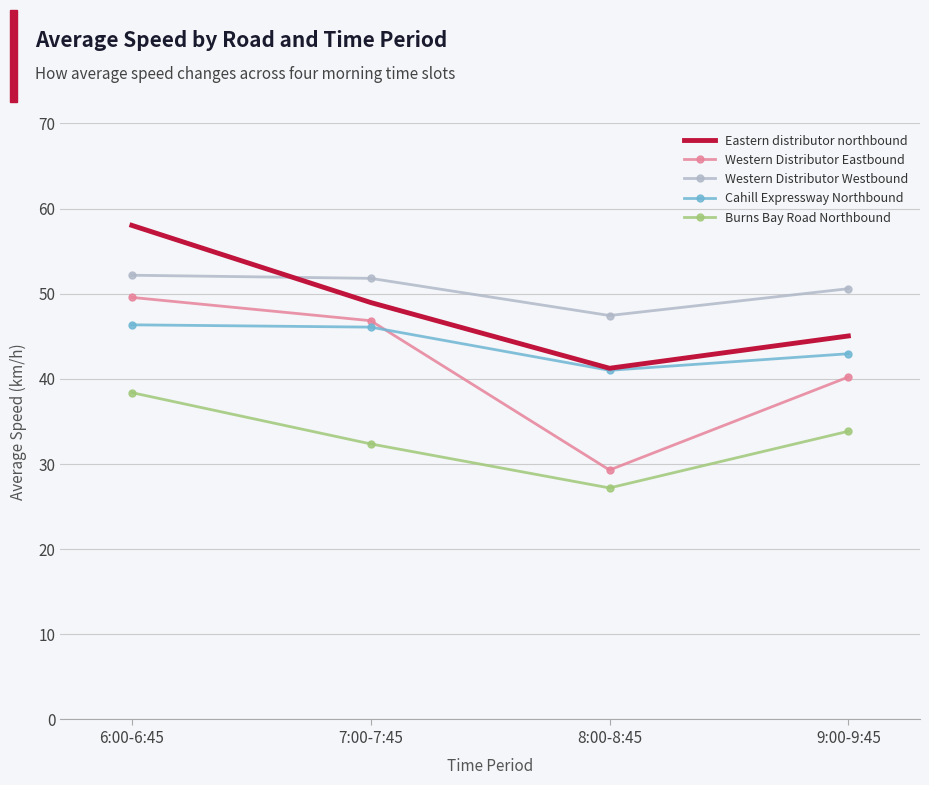

Does the chart have visible grid lines?

Yes